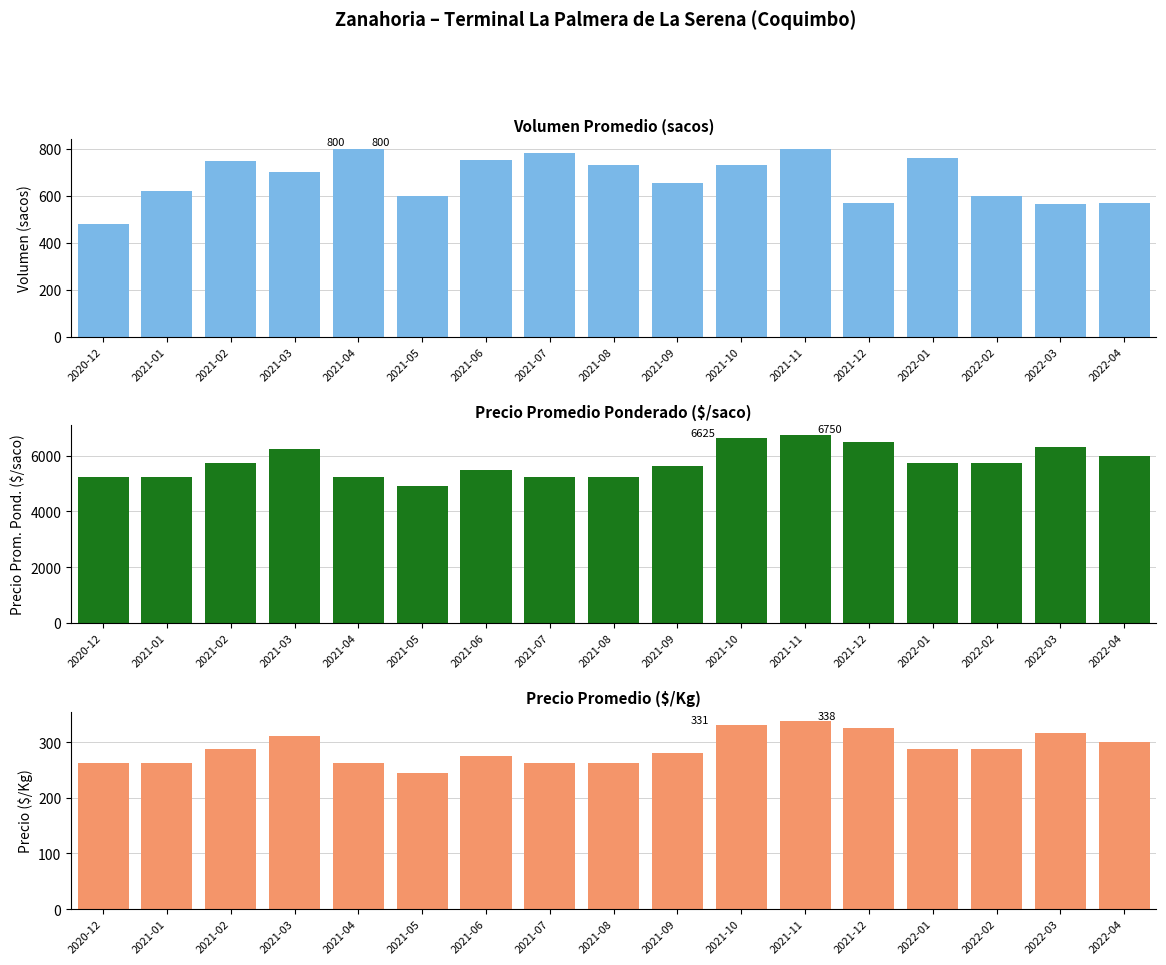

How many bars are there in each group?

3